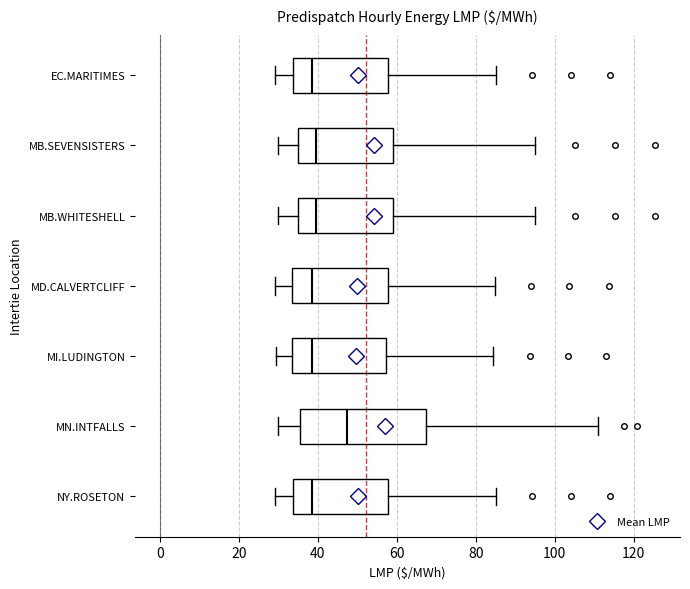

Which box has the furthest to the right median line?

MN.INTFALLS